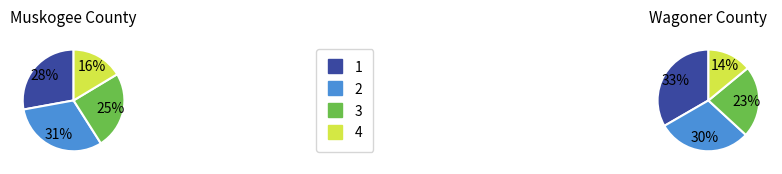

What is the largest slice in the pie chart?

Wagoner (35389)